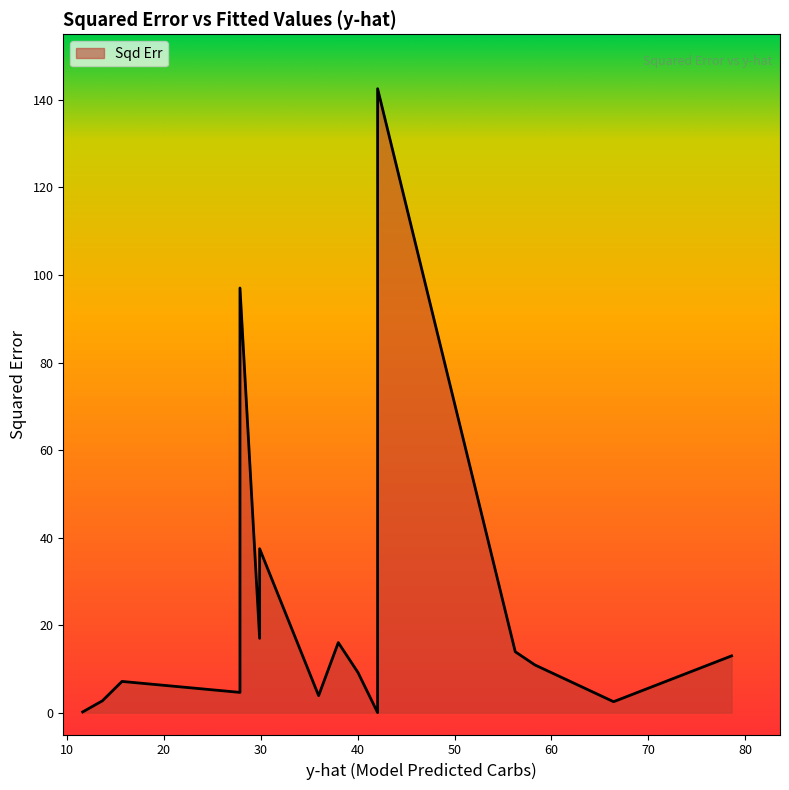

How many points are higher than both their immediate neighbors (excluding endpoints)?

4